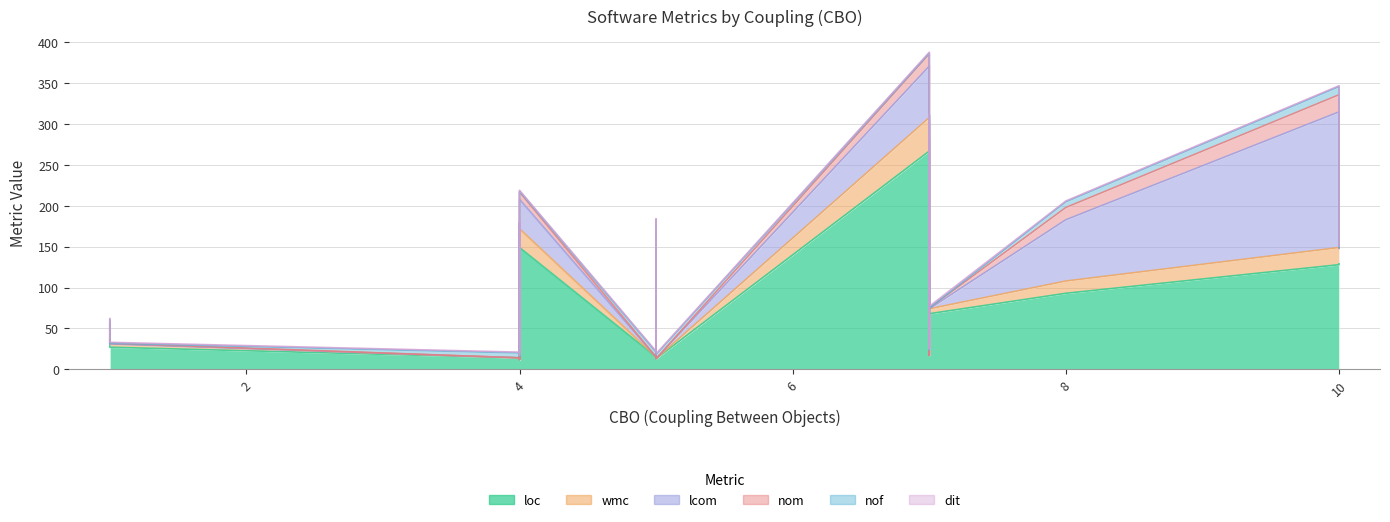

True or false: dit and nom intersect in this chart.

True